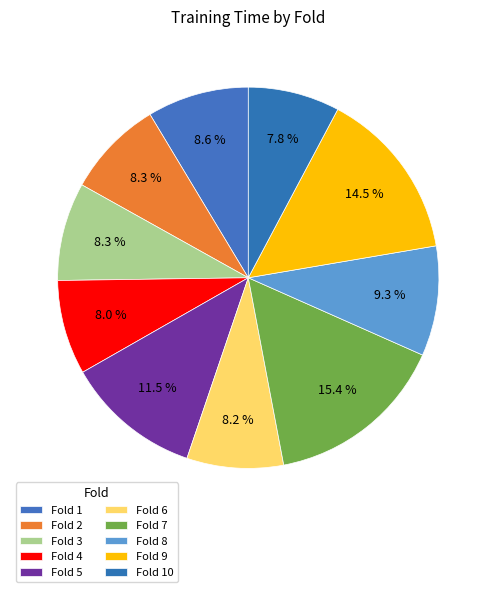

What is the largest slice in the pie chart?

7